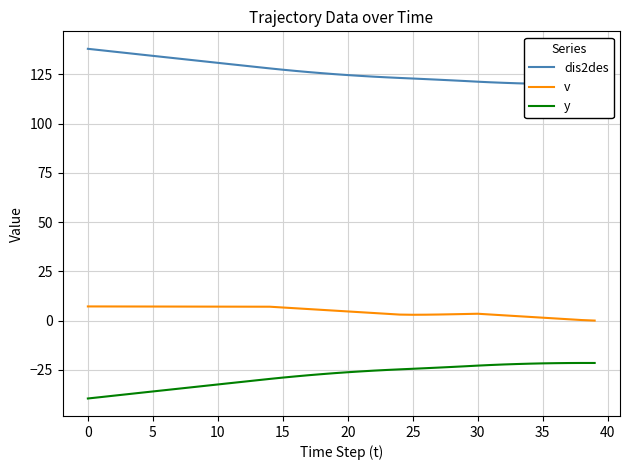

How many data points in dis2des are less than 125?

20